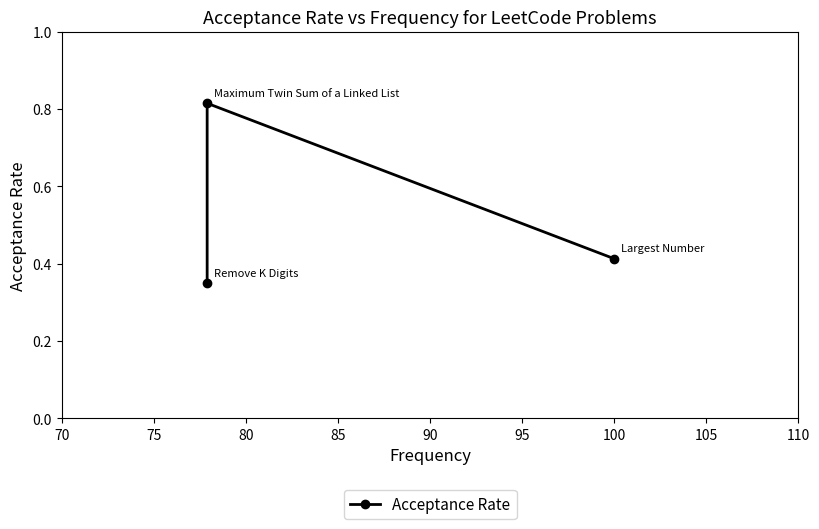

What is the value of the 3rd point from the left?

0.3